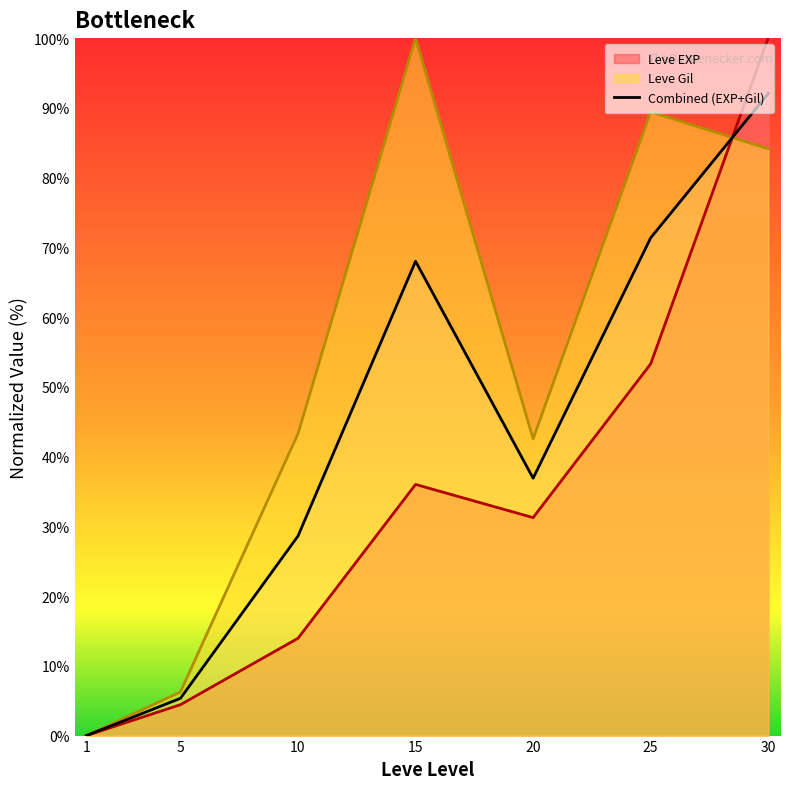

What is the average value of the Leve Gil series?

52.2